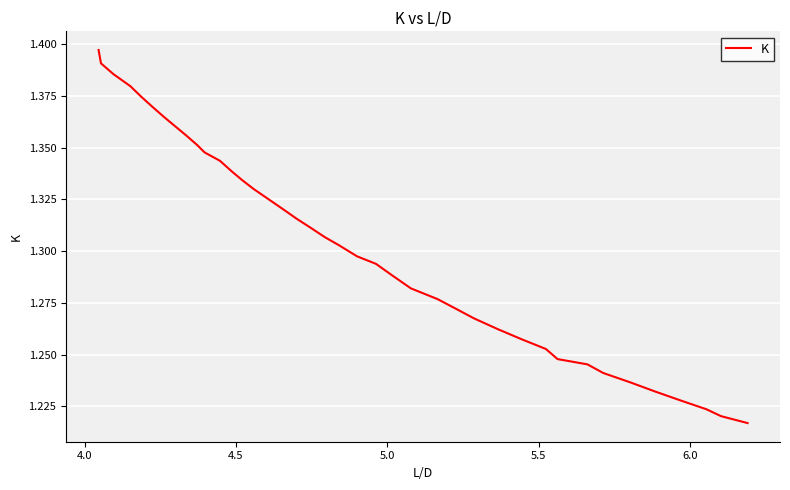

How many values are between 1 and 2?

40